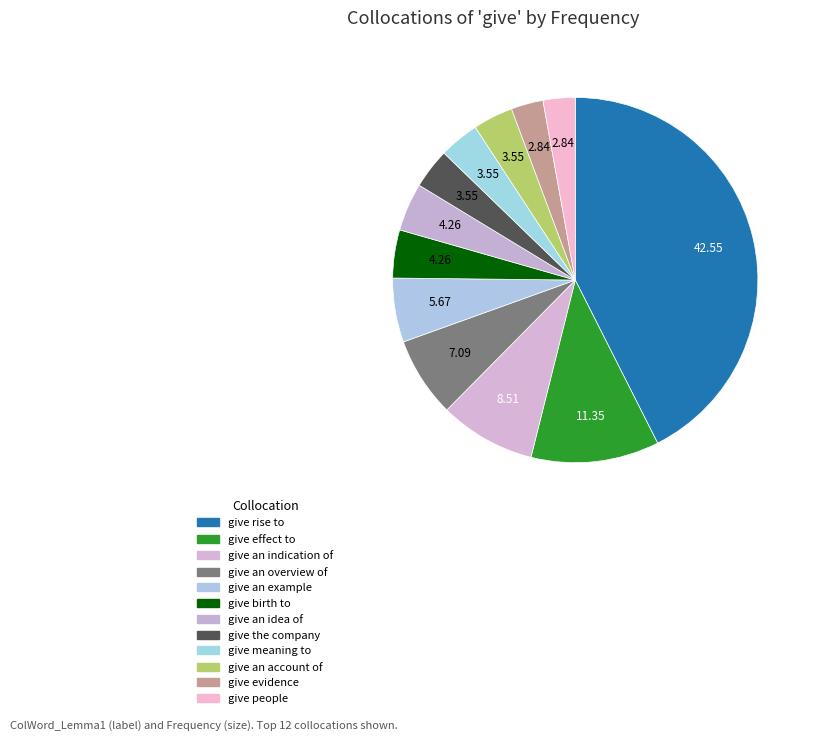

Rank the categories by value from highest to lowest.

give rise to, give effect to, give an indication of, give an overview of, give an example, give birth to, give an idea of, give the company, give meaning to, give an account of, give evidence, give people